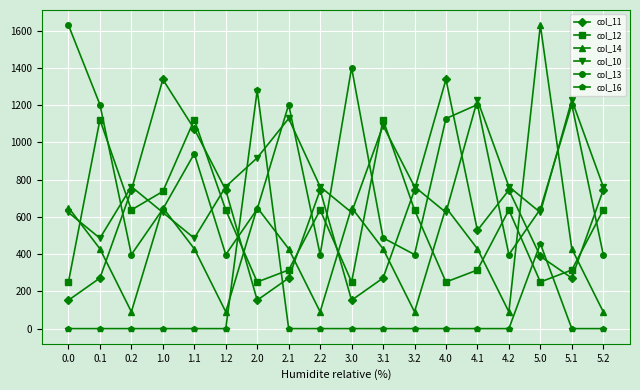

True or false: col_13 and col_10 intersect in this chart.

True